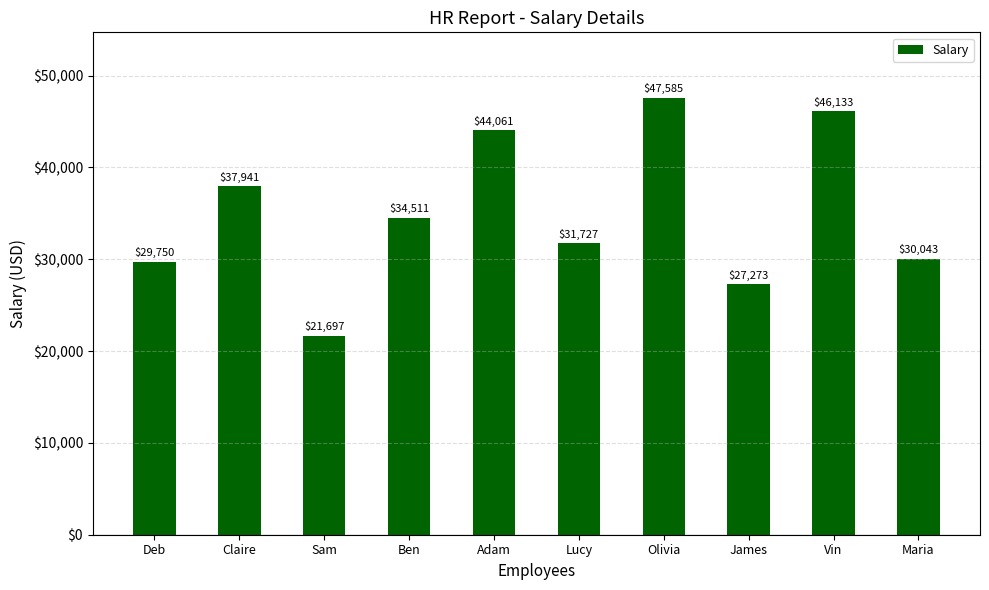

Is it true that the value at Deb is 44390?

False